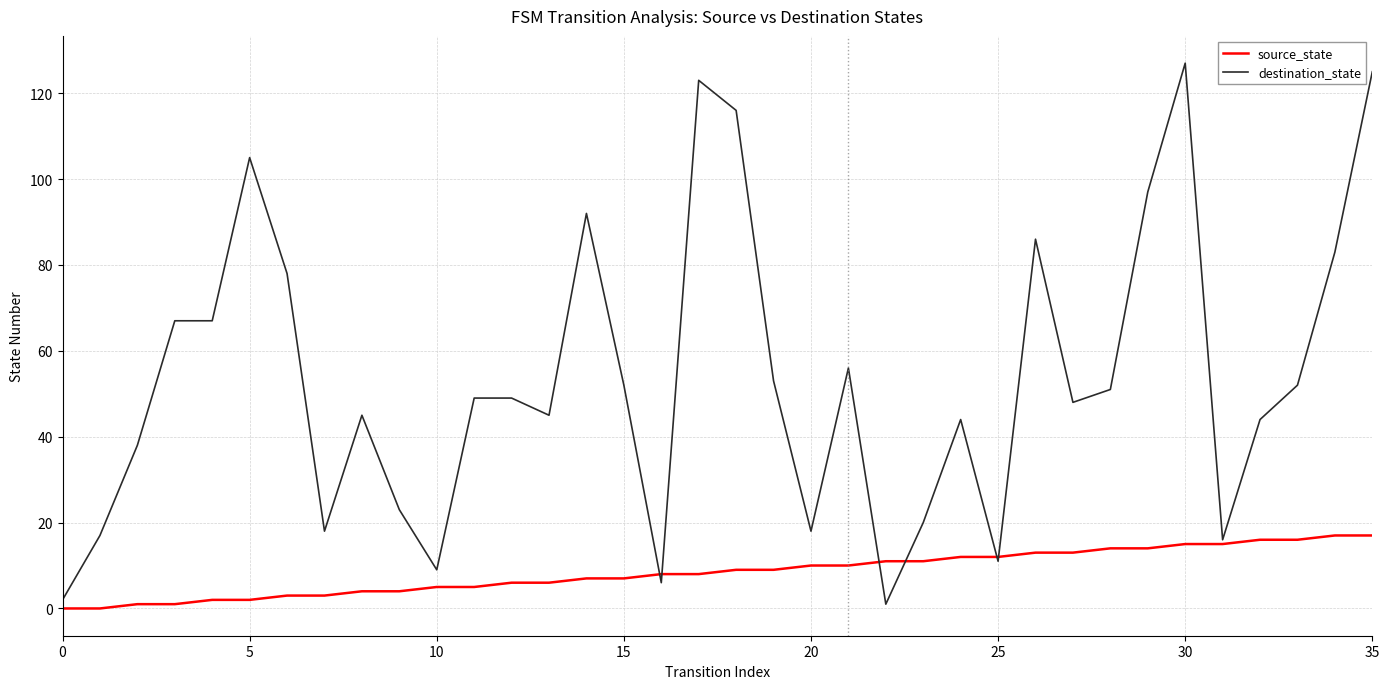

How many series are shown in this chart?

2